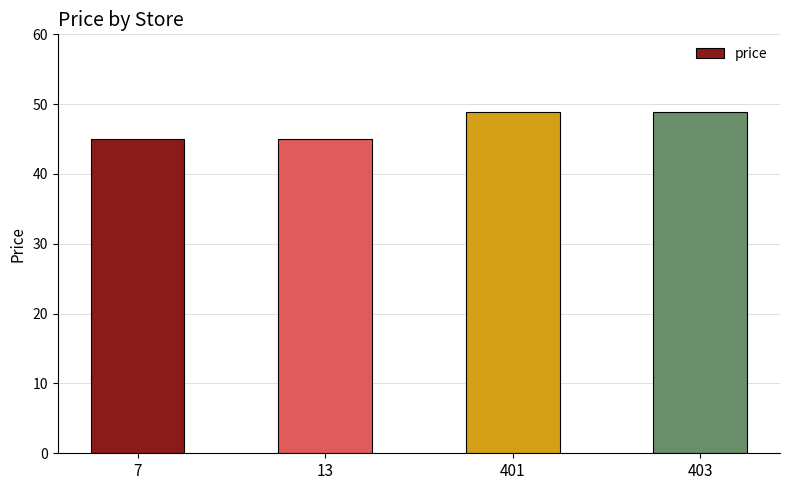

Reading right to left, extract all data points from this chart.

48.9	48.9	45.0	45.0